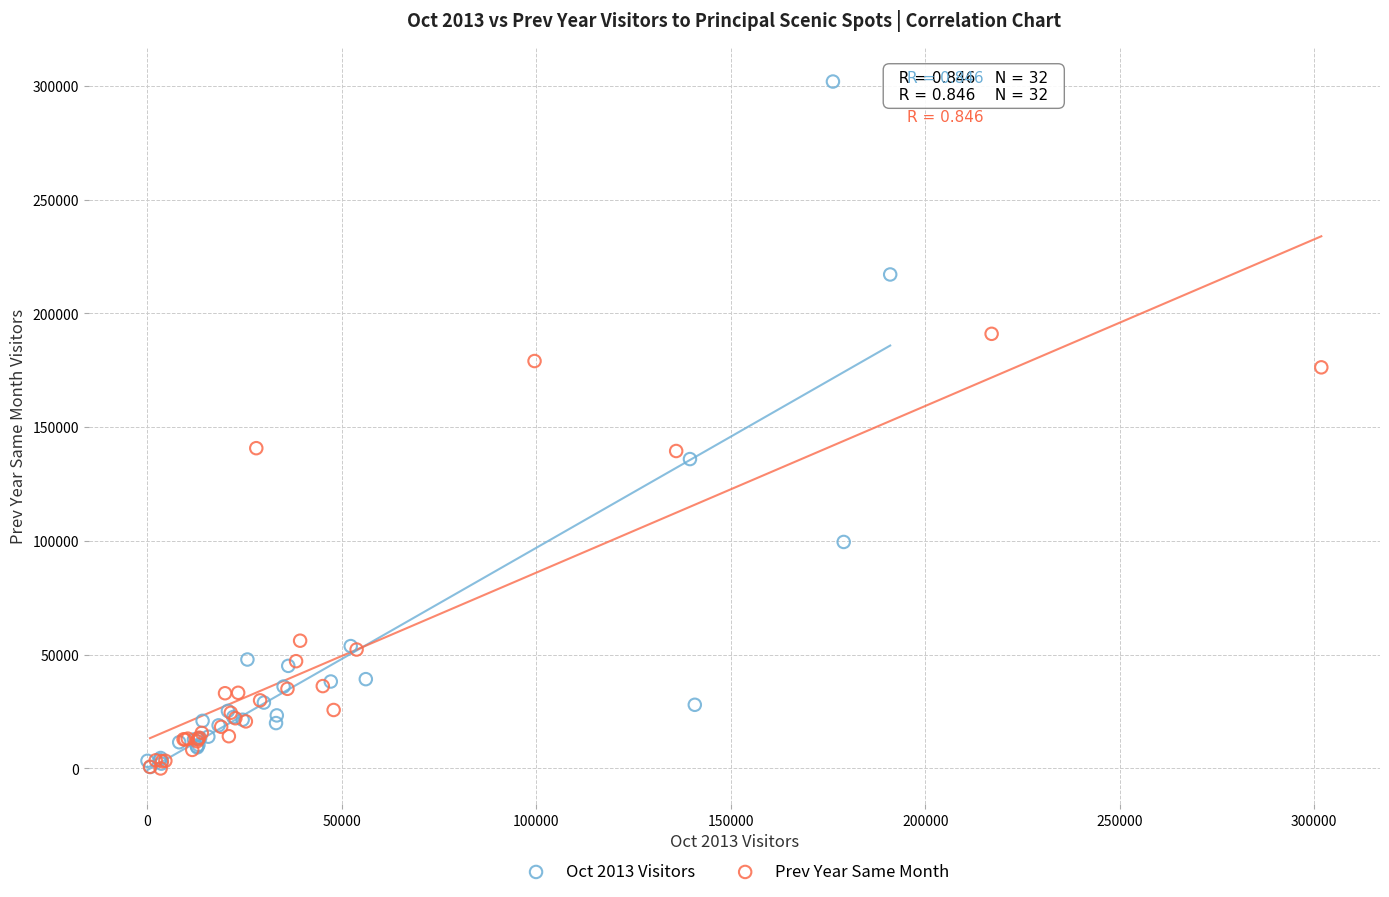

Which series has the widest spread of Y values?

Oct 2013 Visitors